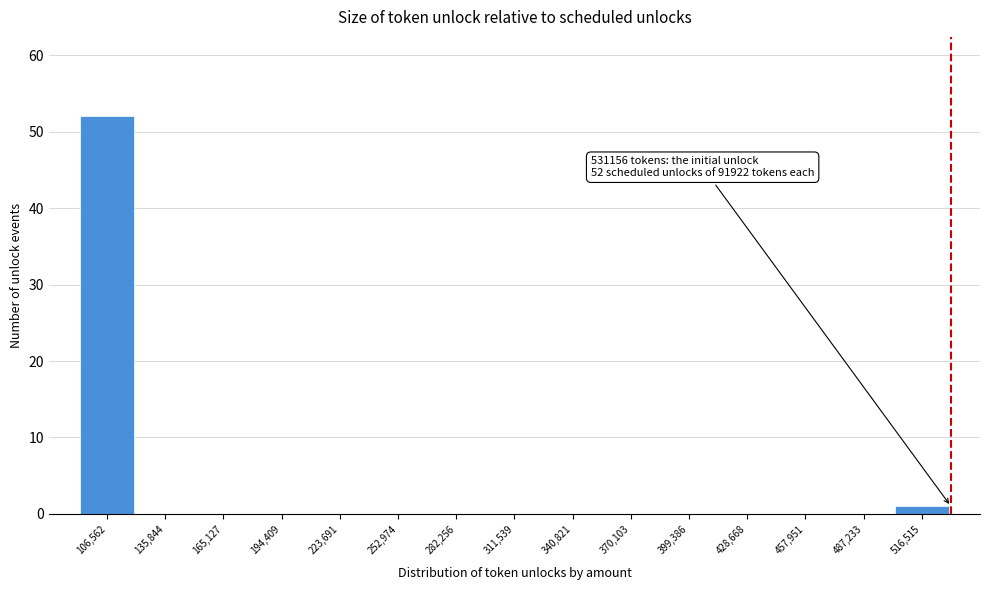

Which range on the x-axis has the tallest bar?

90000 to 120000